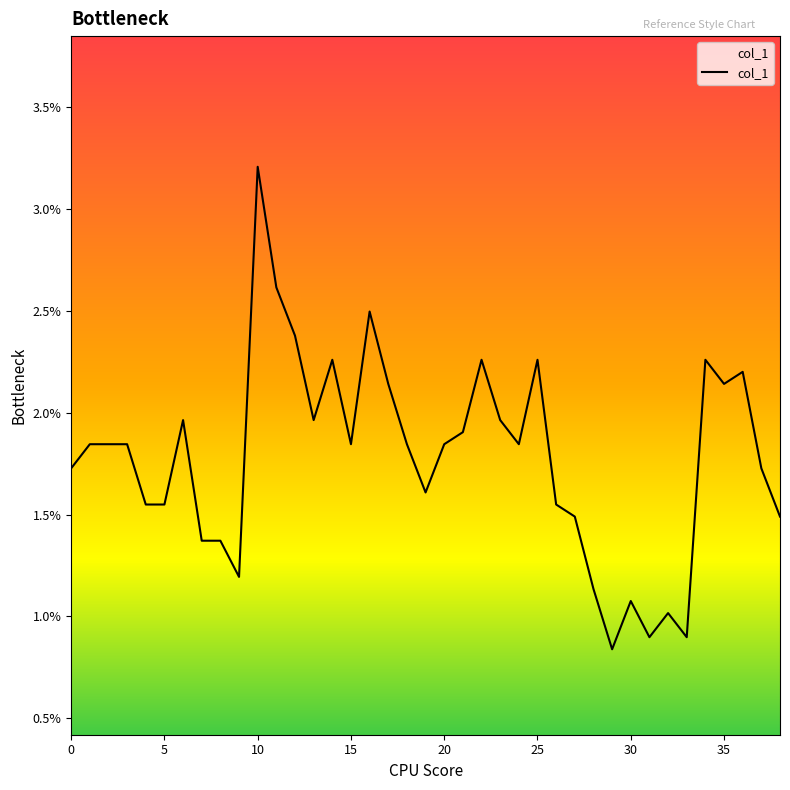

Does the chart display data point markers on the line(s)?

No